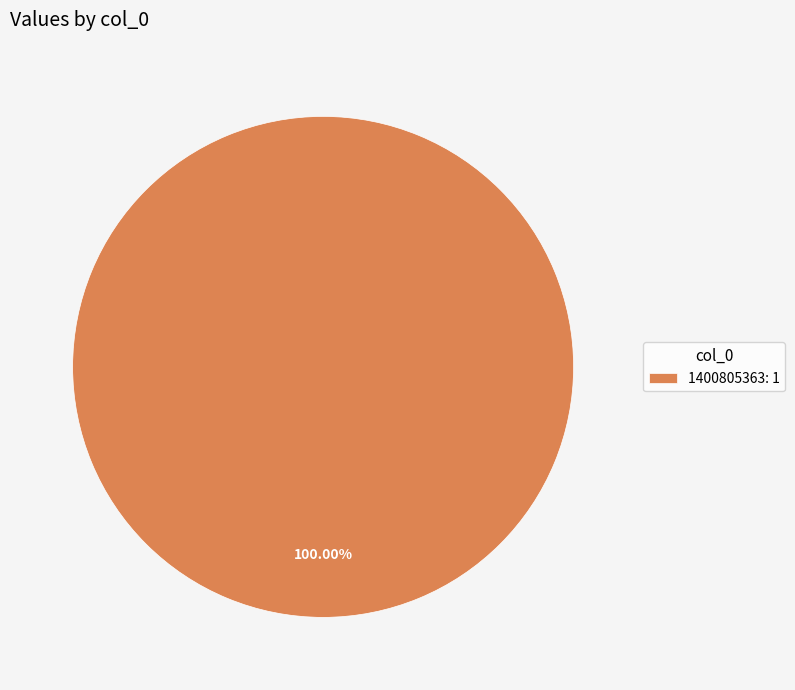

Rank the categories by value from lowest to highest.

1400805363: 1